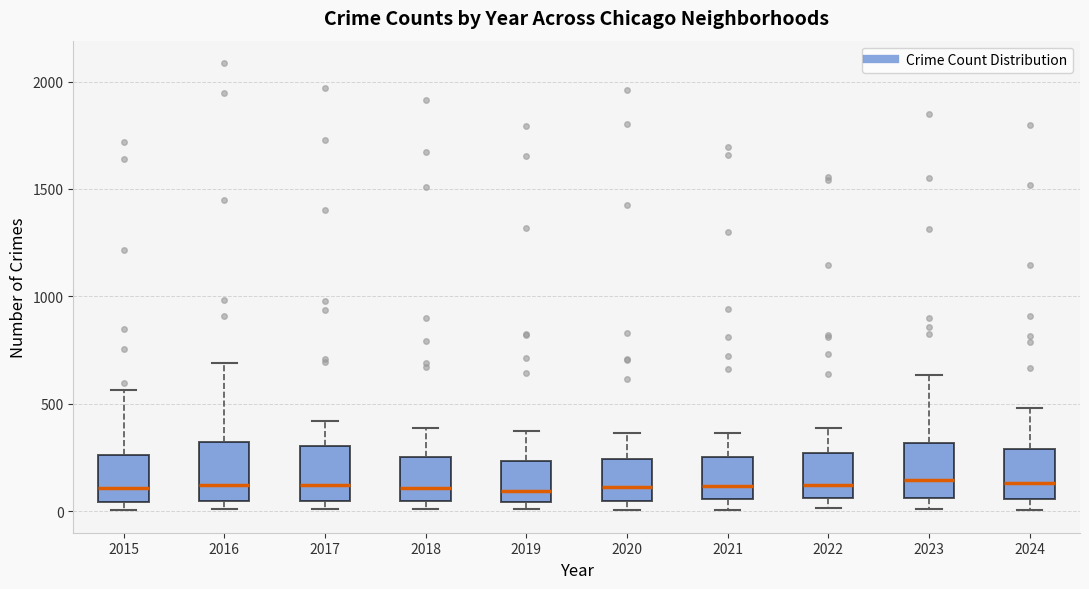

Where does the upper whisker of the box at x = 2018 end on the y-axis? The values are not printed on the chart, so give them approximately, as read against the axis.

400